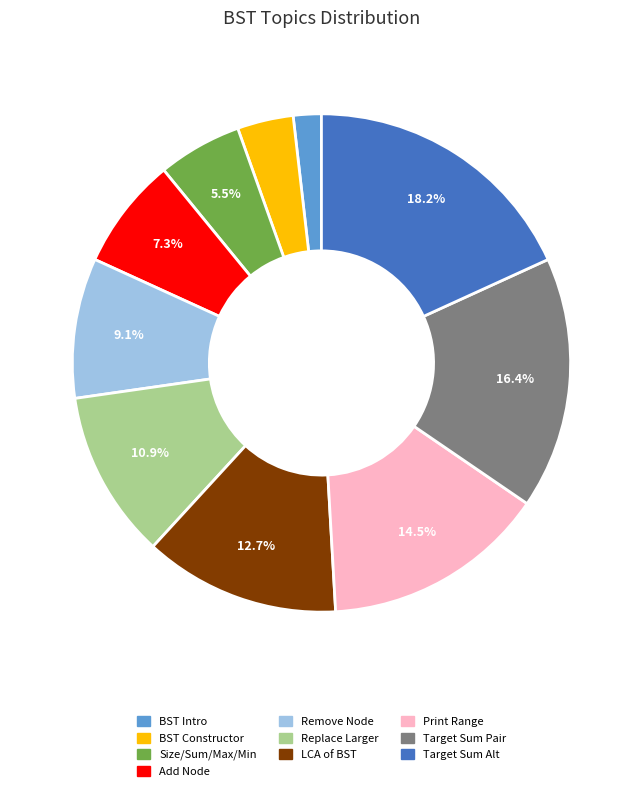

Does any single category account for the majority?

No